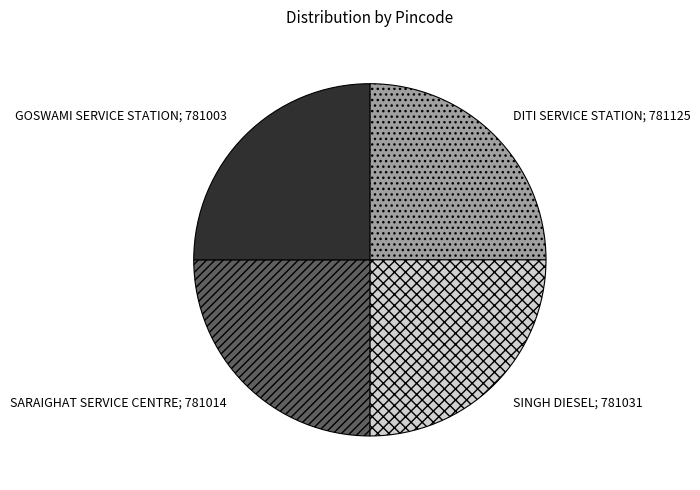

What is the ratio of the value at DITI SERVICE STATION; 781125 to the value at SINGH DIESEL; 781031?

1.0